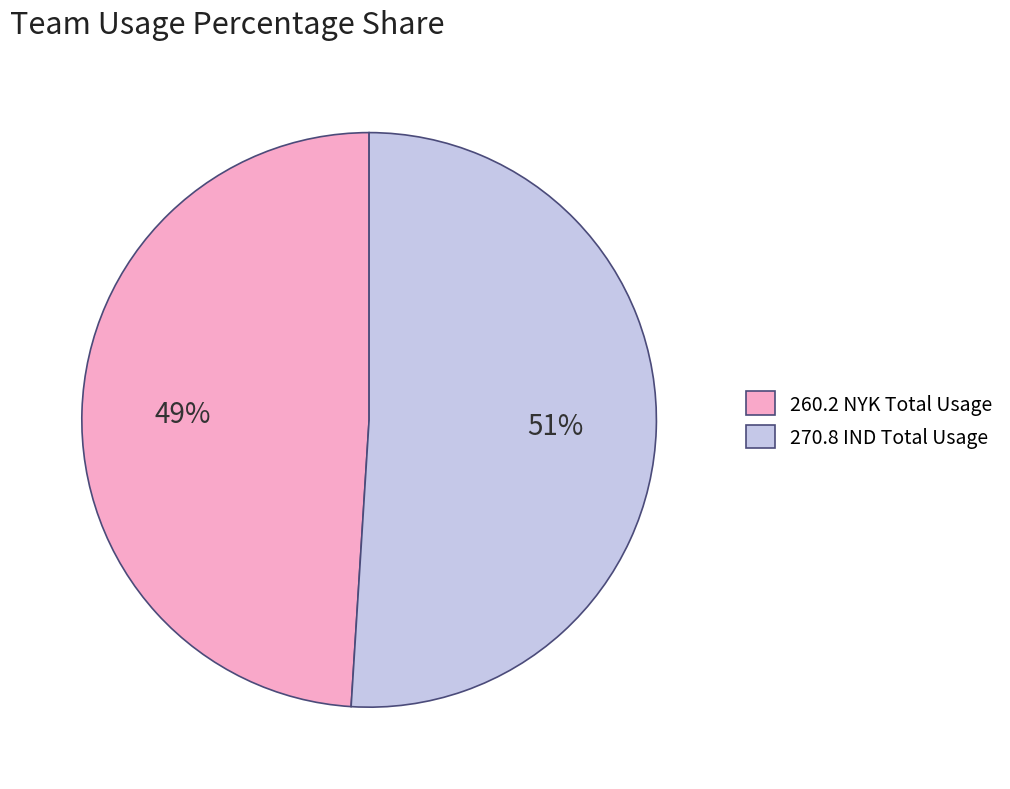

Between 260.2 NYK Total Usage and 270.8 IND Total Usage, which is larger?

270.8 IND Total Usage